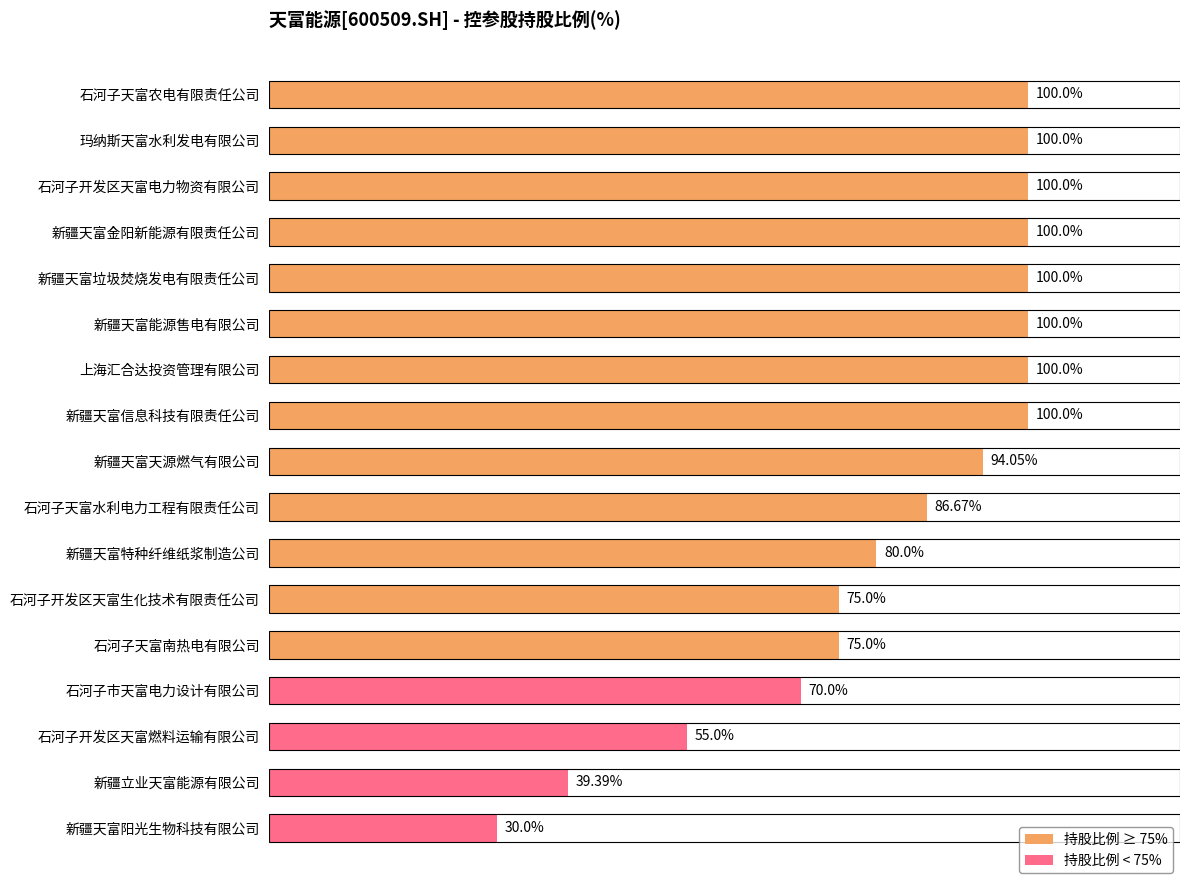

List the labels in order of value, smallest first.

新疆天富阳光生物科技有限公司, 新疆立业天富能源有限公司, 石河子开发区天富燃料运输有限公司, 石河子市天富电力设计有限公司, 石河子开发区天富生化技术有限责任公司, 石河子天富南热电有限公司, 新疆天富特种纤维纸浆制造公司, 石河子天富水利电力工程有限责任公司, 新疆天富天源燃气有限公司, 石河子天富农电有限责任公司, 玛纳斯天富水利发电有限公司, 石河子开发区天富电力物资有限公司, 新疆天富金阳新能源有限责任公司, 新疆天富垃圾焚烧发电有限责任公司, 新疆天富能源售电有限公司, 上海汇合达投资管理有限公司, 新疆天富信息科技有限责任公司